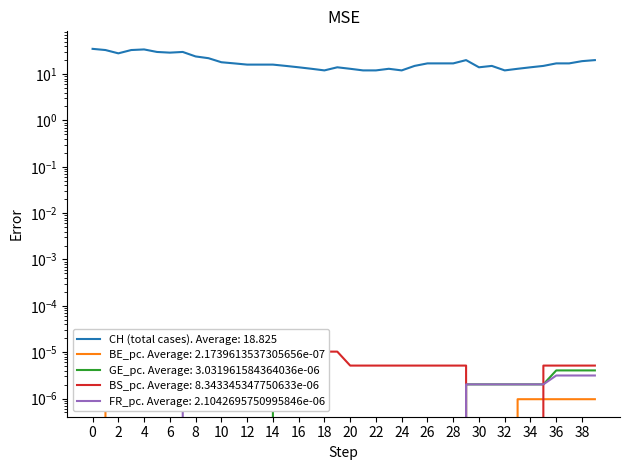

True or false: BS_pc has more than 1 interior local peaks.

False